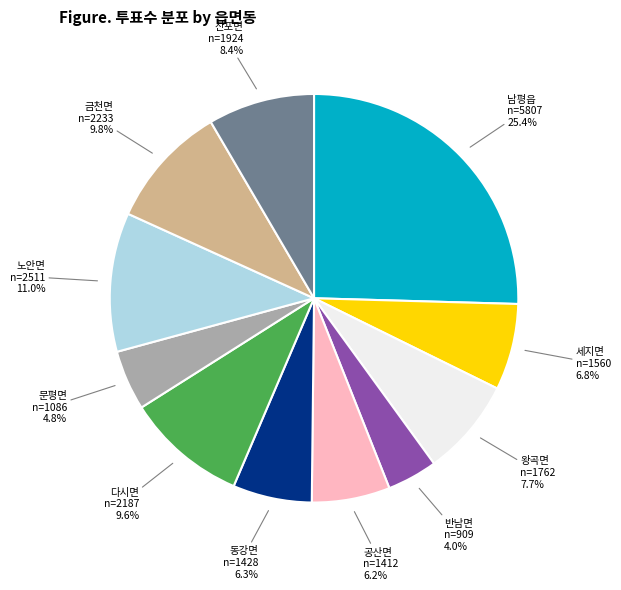

Which has a higher value, 산포면 or 공산면?

산포면